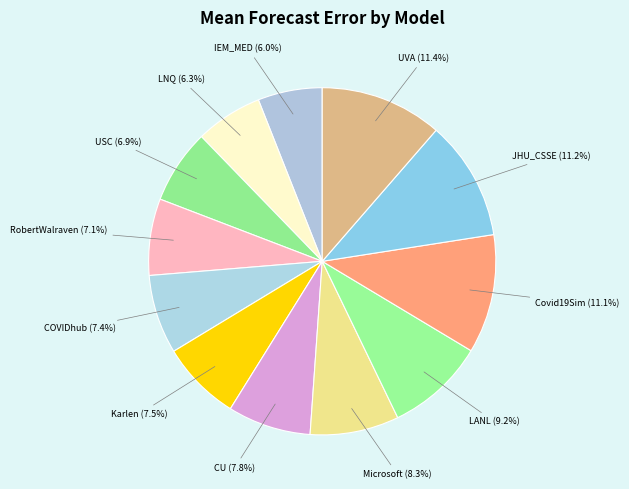

How many slices are in this pie chart?

12